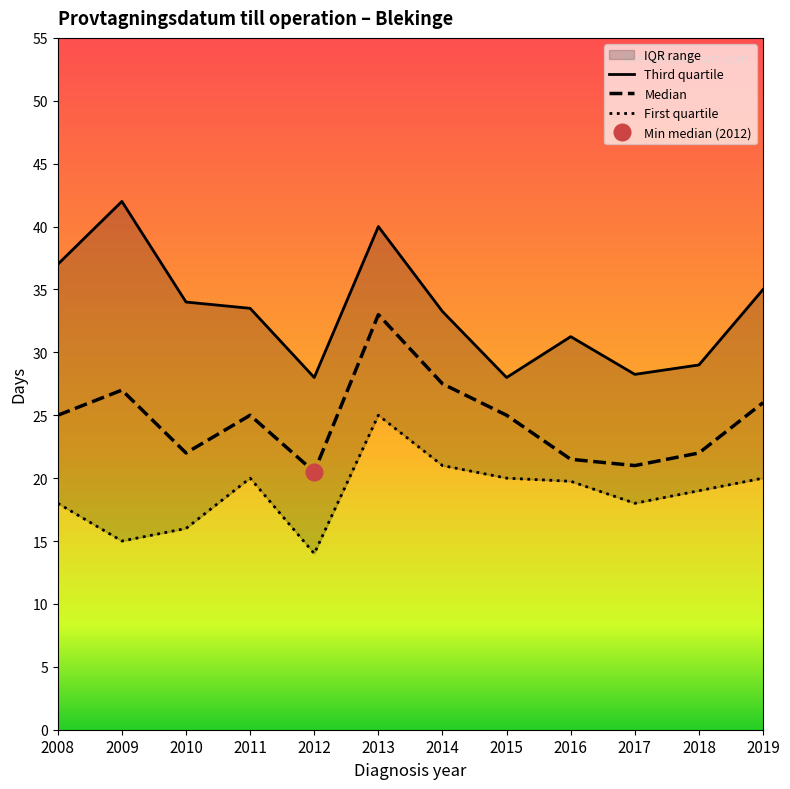

The Median series shows 25.0 at 2015. True or false?

True